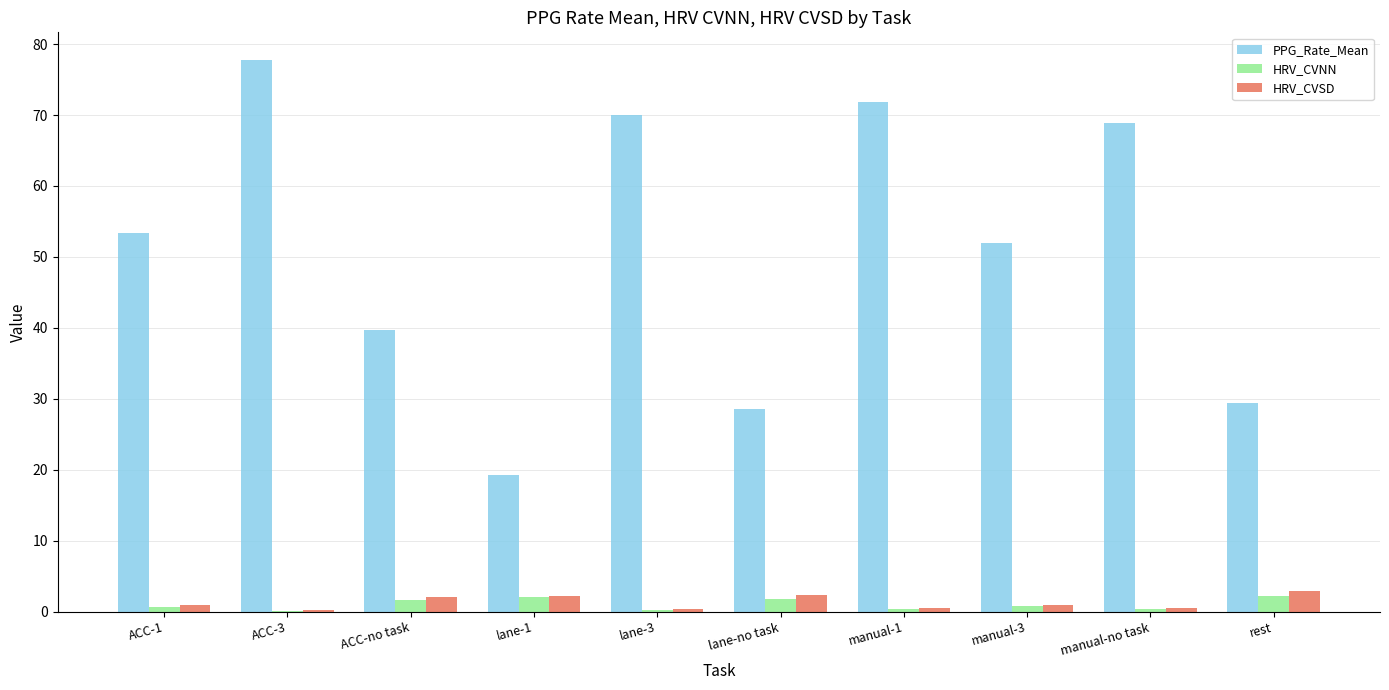

What is the greatest value displayed?

77.8